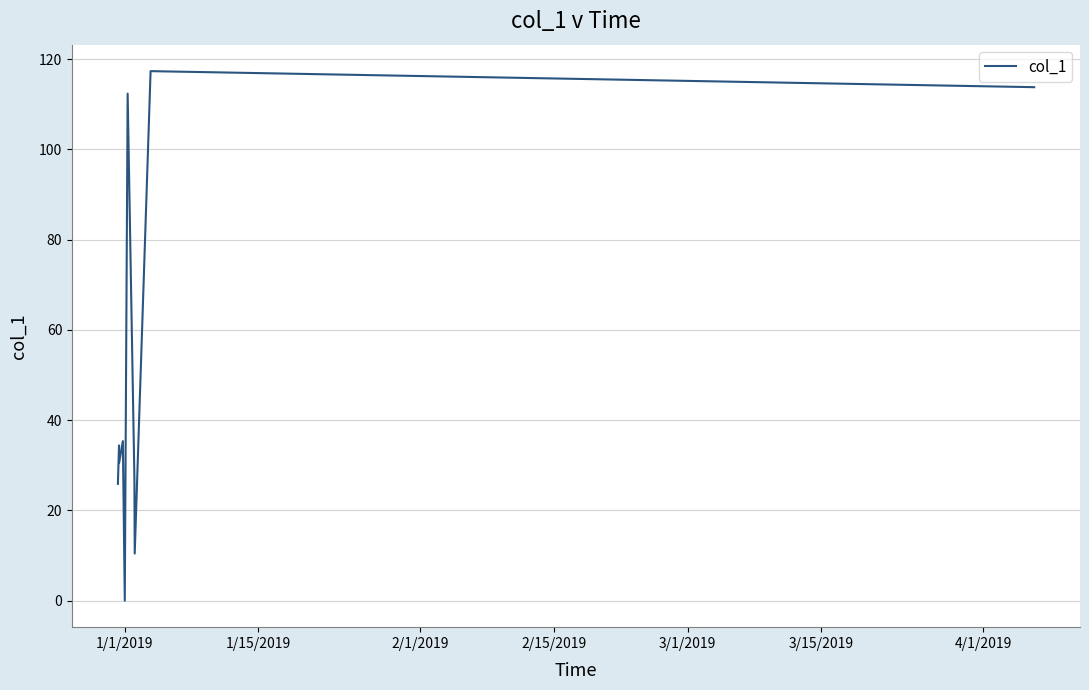

What is the maximum value shown in the chart?

117.3